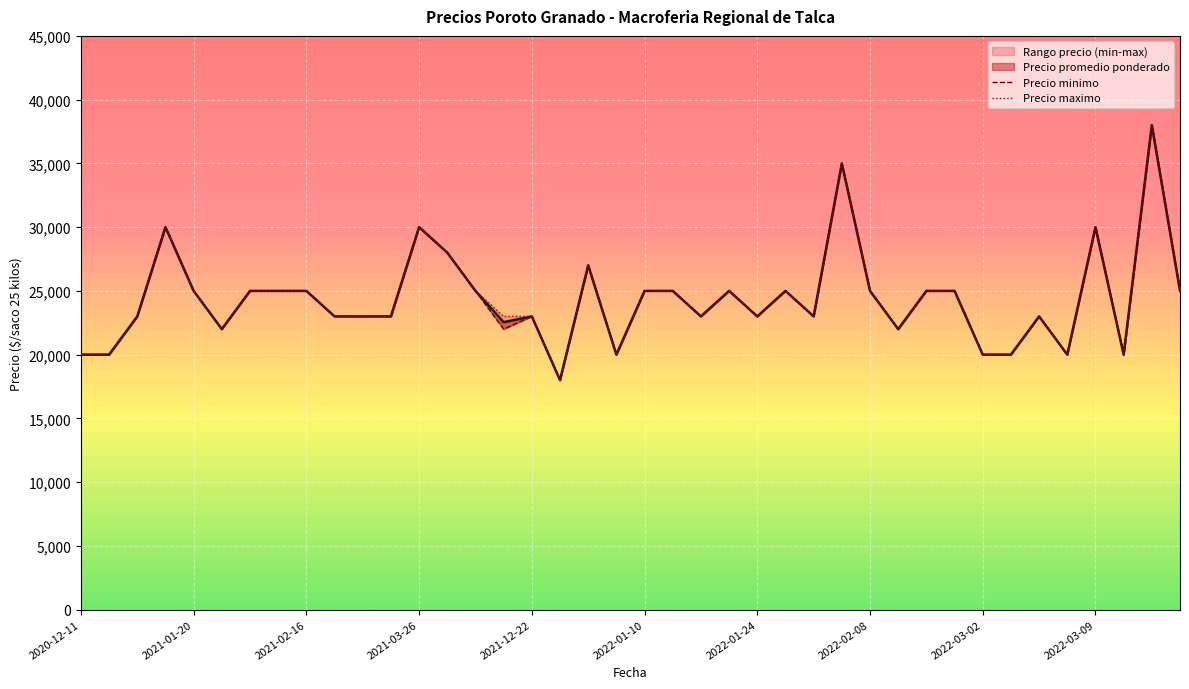

What is the label of the 39th point from the left?

2022-04-08